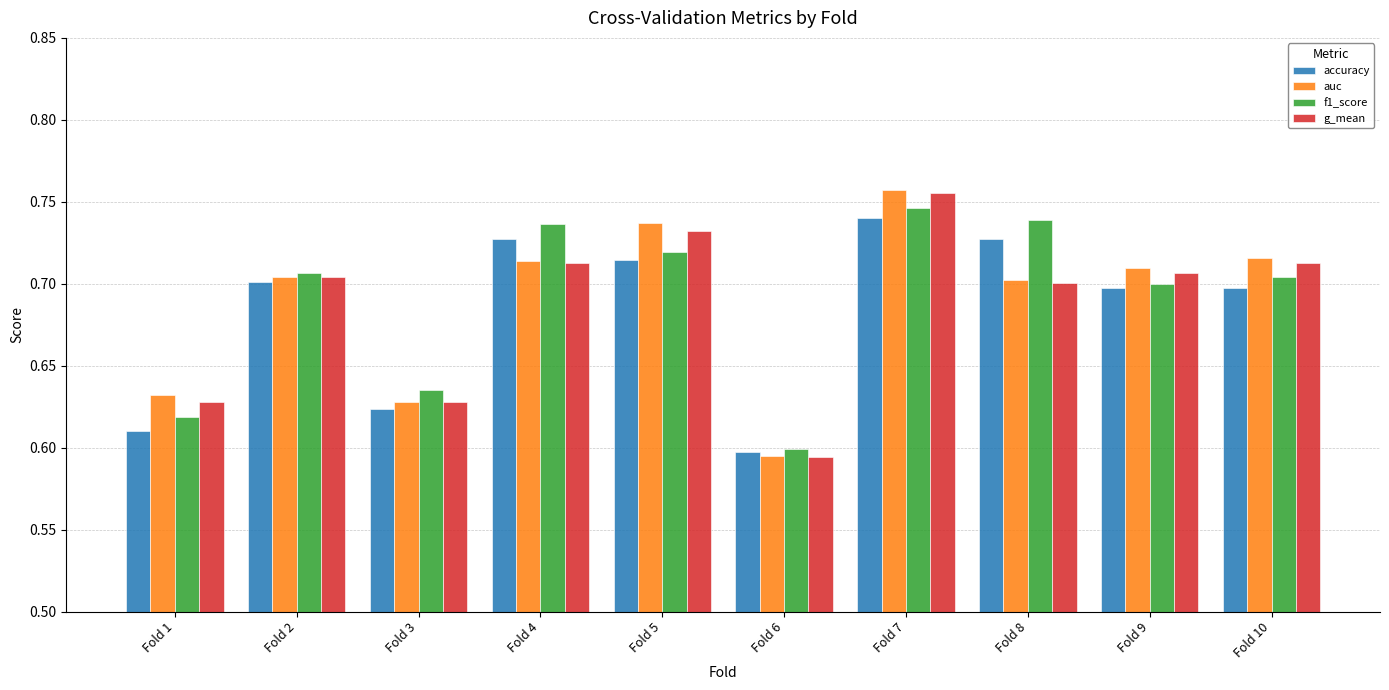

What is the total value across all series at Fold 3?

2.5